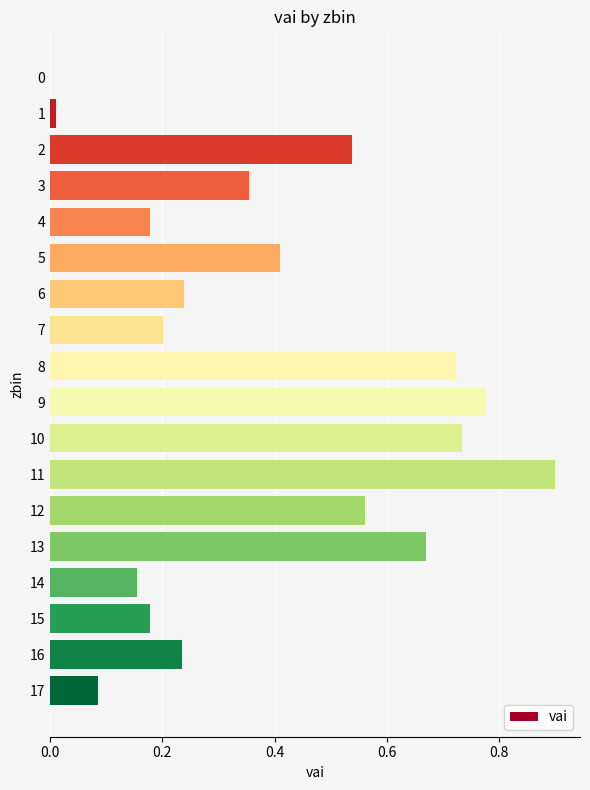

What is the change in value from 10 to 11?

+0.2